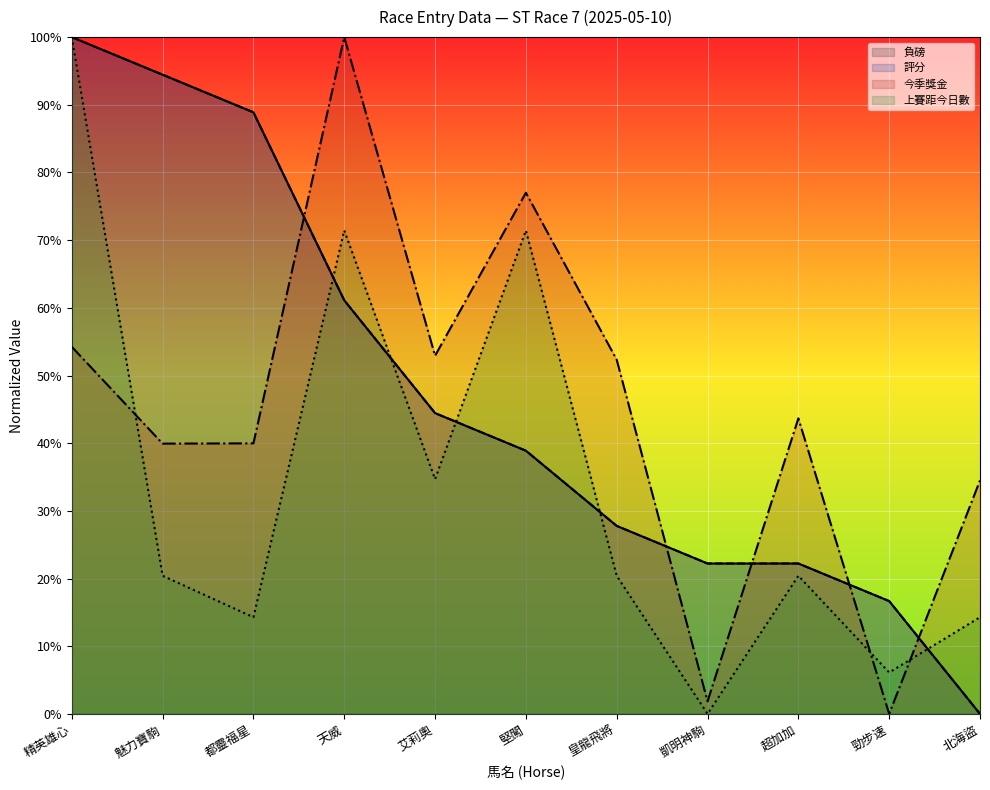

What position from the right is 艾莉奧?

7